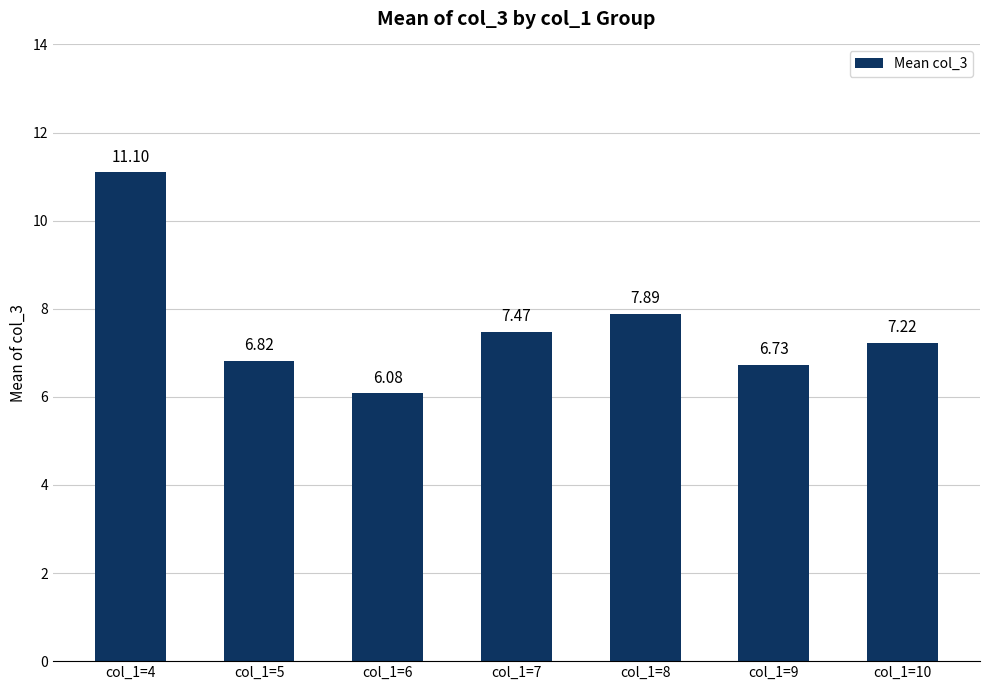

What is the value of the 7th bar from the left?

7.2